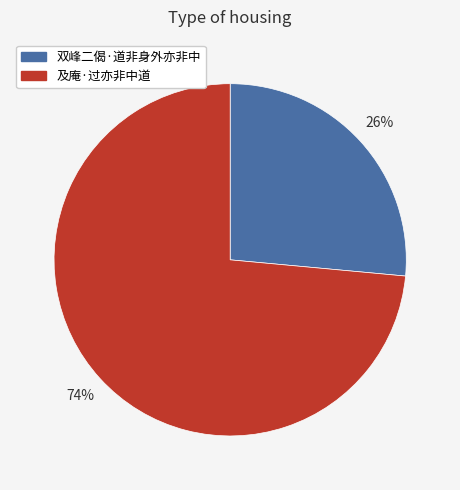

Is there any slice that represents more than half of the pie?

Yes